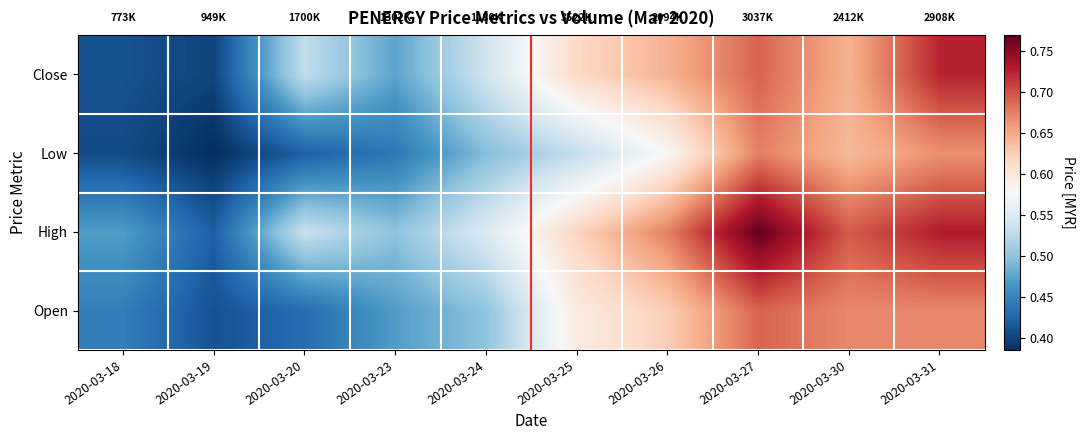

Rank the series at 2020-03-30 from highest to lowest value.

High, Open, Close, Low